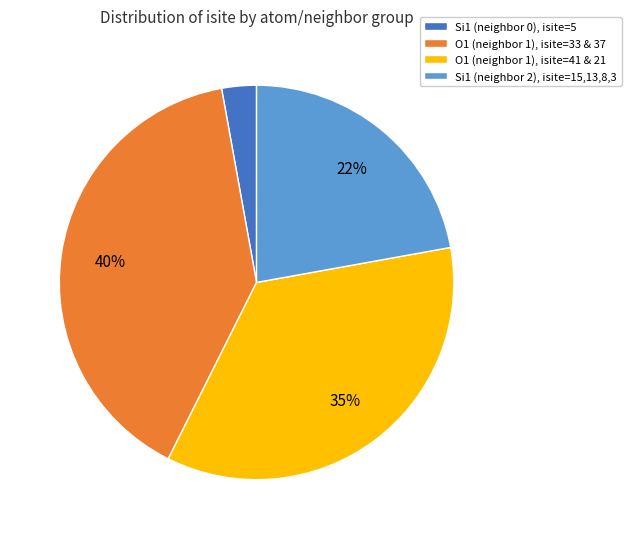

Between Si1 (neighbor 0), isite=5 and O1 (neighbor 1), isite=33 & 37, which is larger?

O1 (neighbor 1), isite=33 & 37